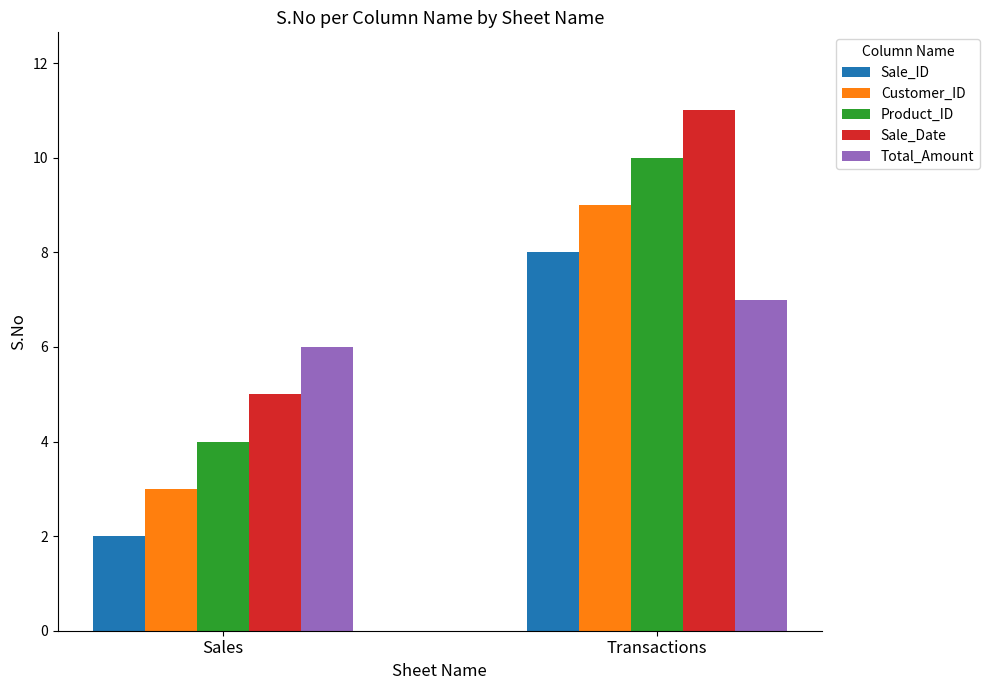

What is the label of the 2nd bar from the left?

Transactions